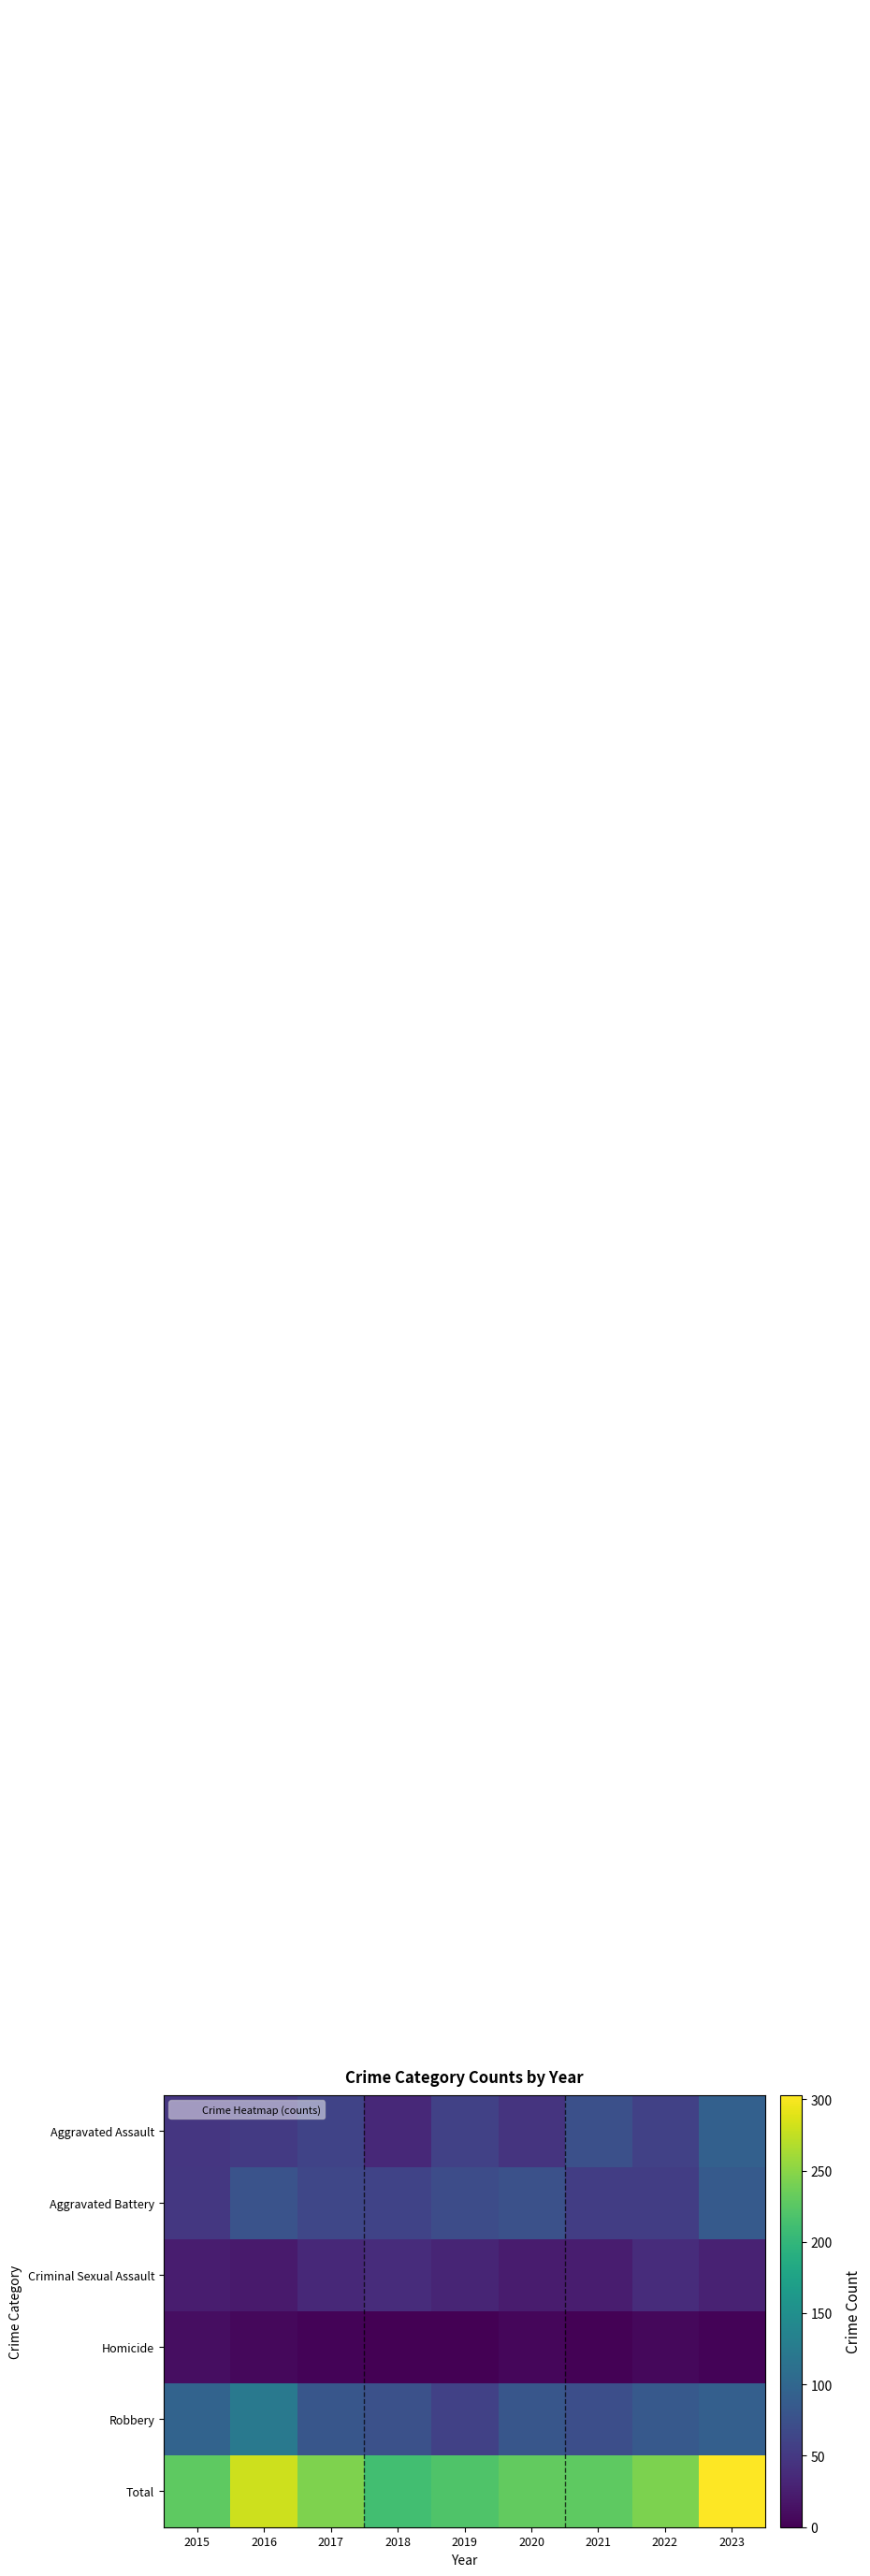

Rank the series by their maximum value, from highest to lowest.

Total, Robbery, Aggravated Assault, Aggravated Battery, Criminal Sexual Assault, Homicide